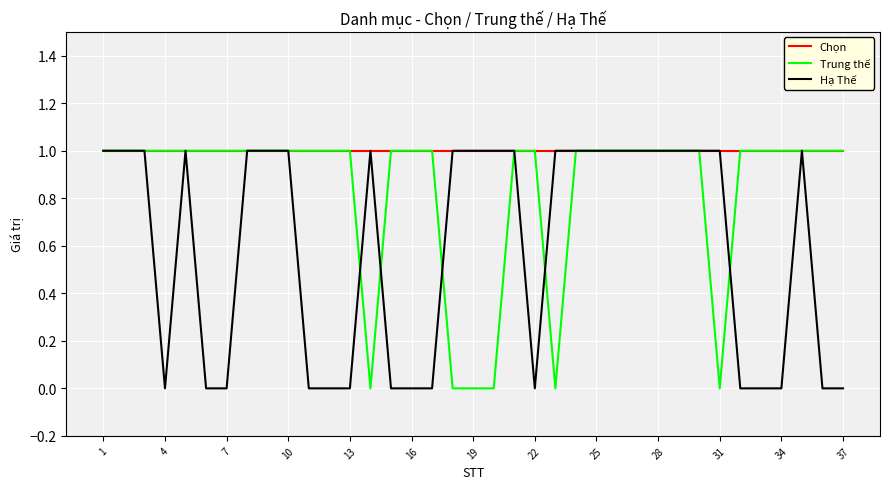

Is this an area chart (filled region under the line)?

No